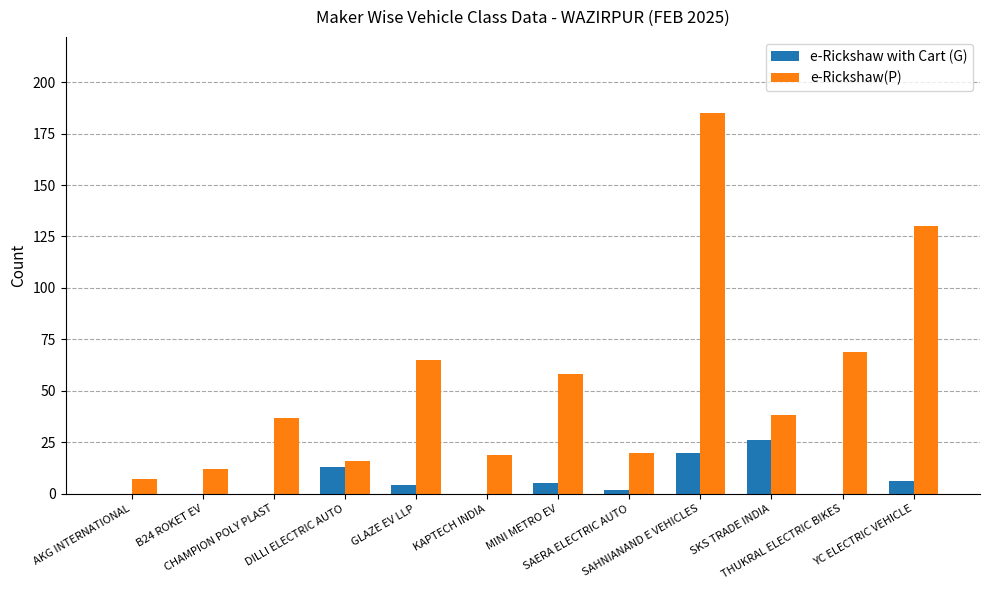

What is the sum of all e-Rickshaw(P) values?

656